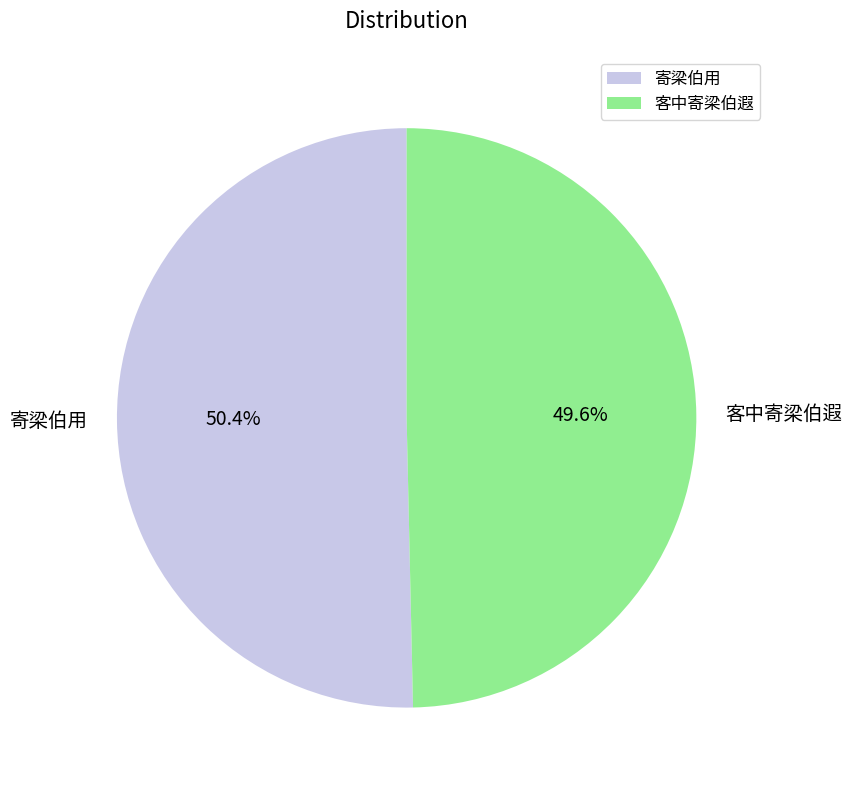

What portion of the pie excludes 客中寄梁伯遐?

50.4%